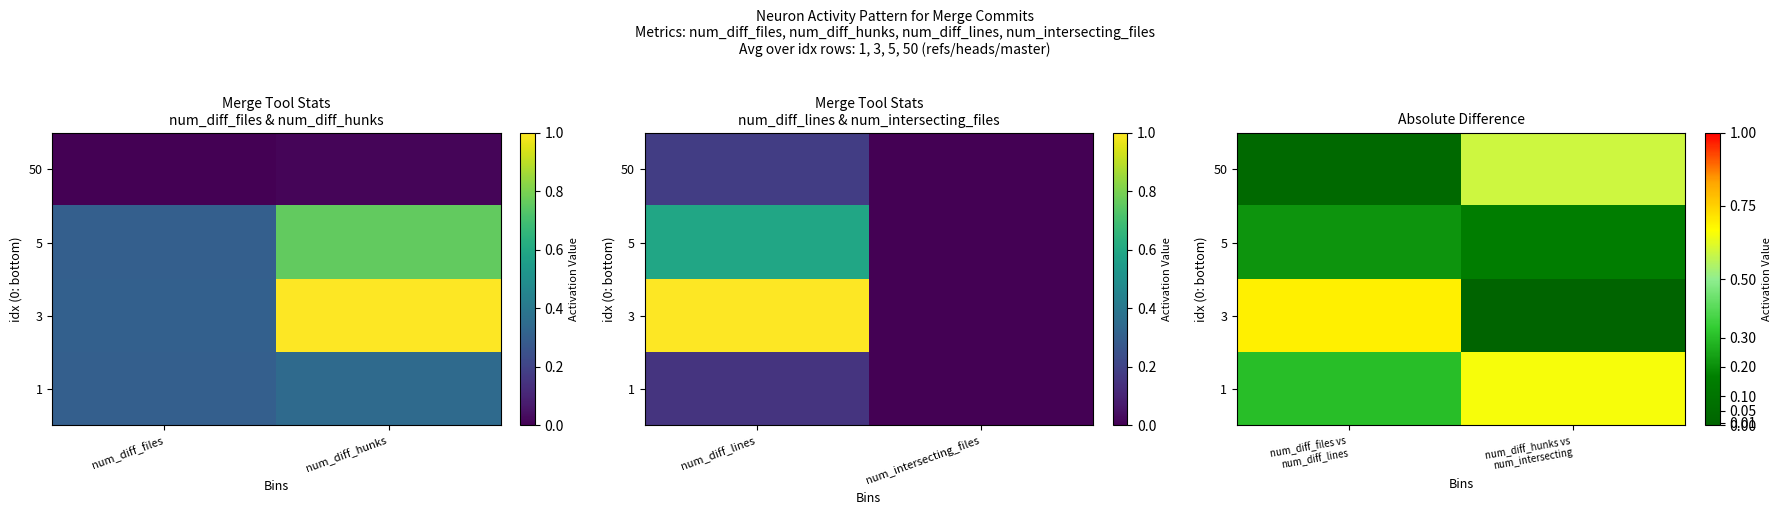

At which label does 50 reach its peak?

num_diff_hunks vs num_intersecting